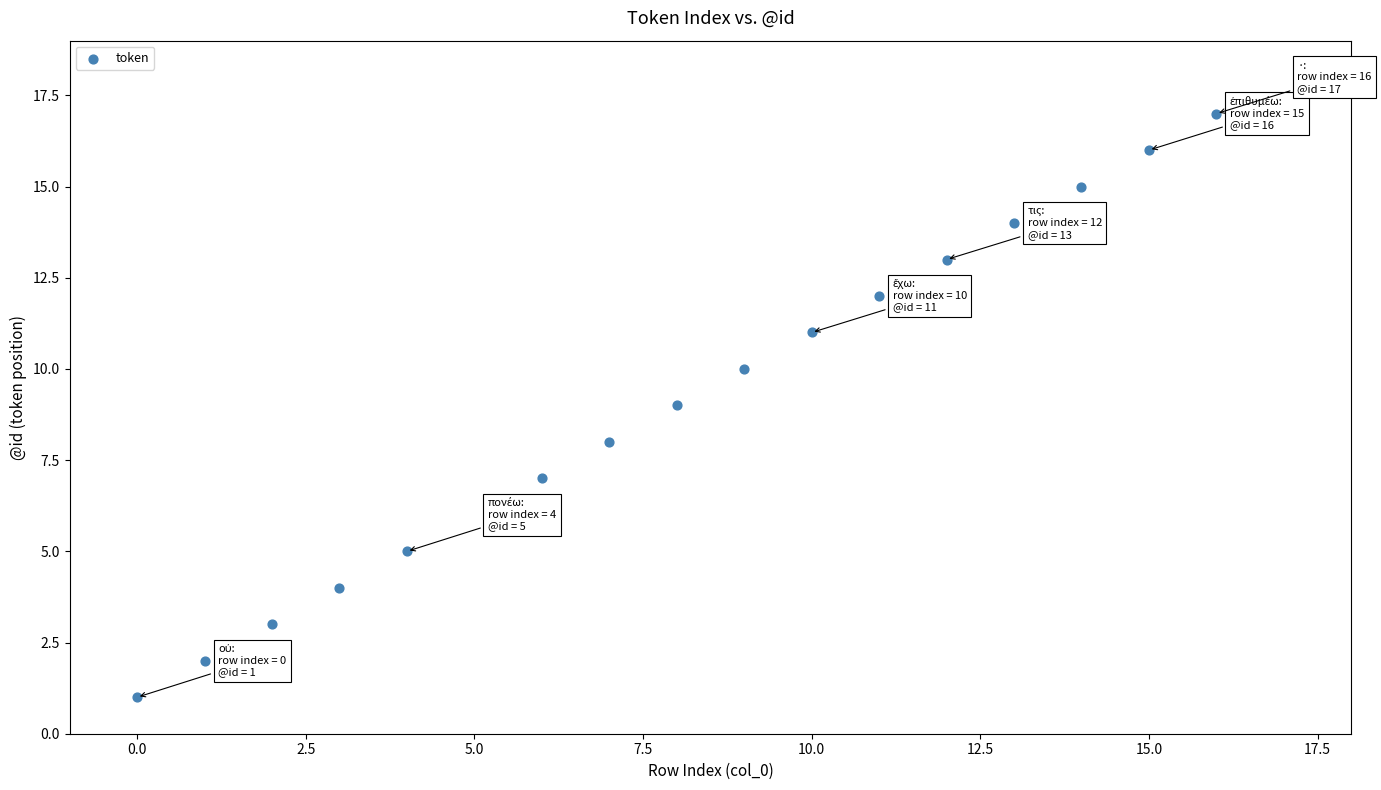

What is the range of Y values (max minus min)?

16